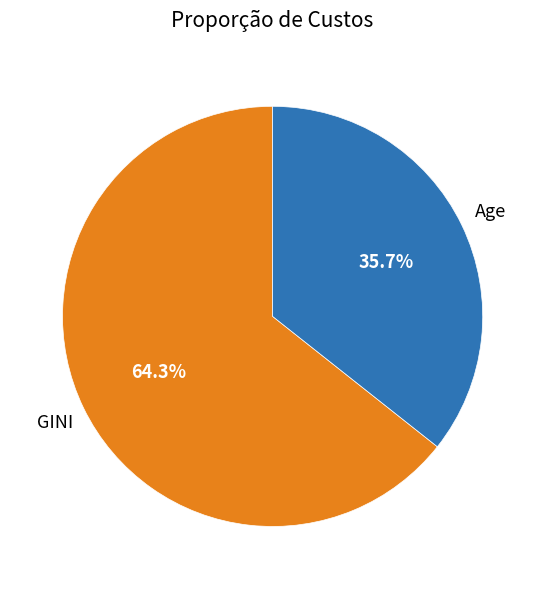

Does any single category account for the majority?

Yes